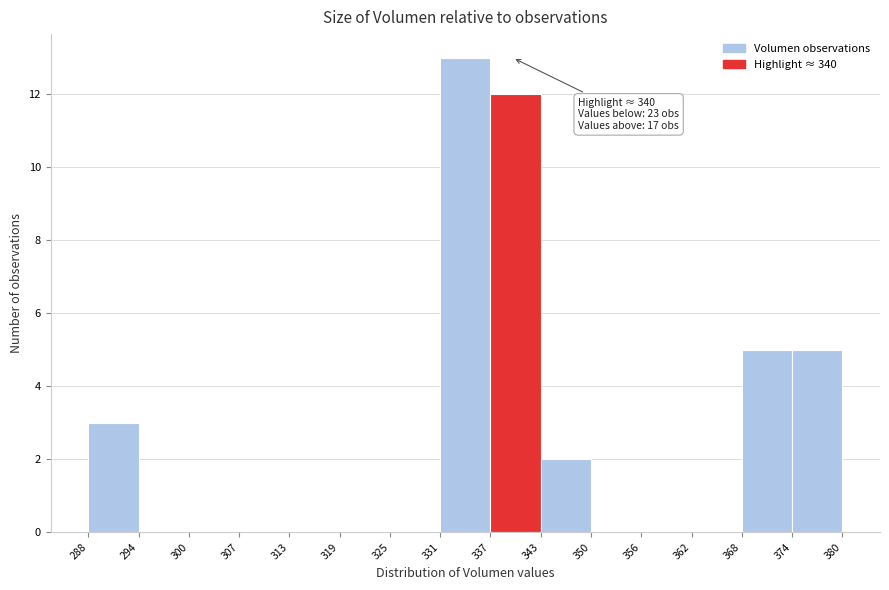

Which range on the x-axis has the tallest bar?

331 to 337